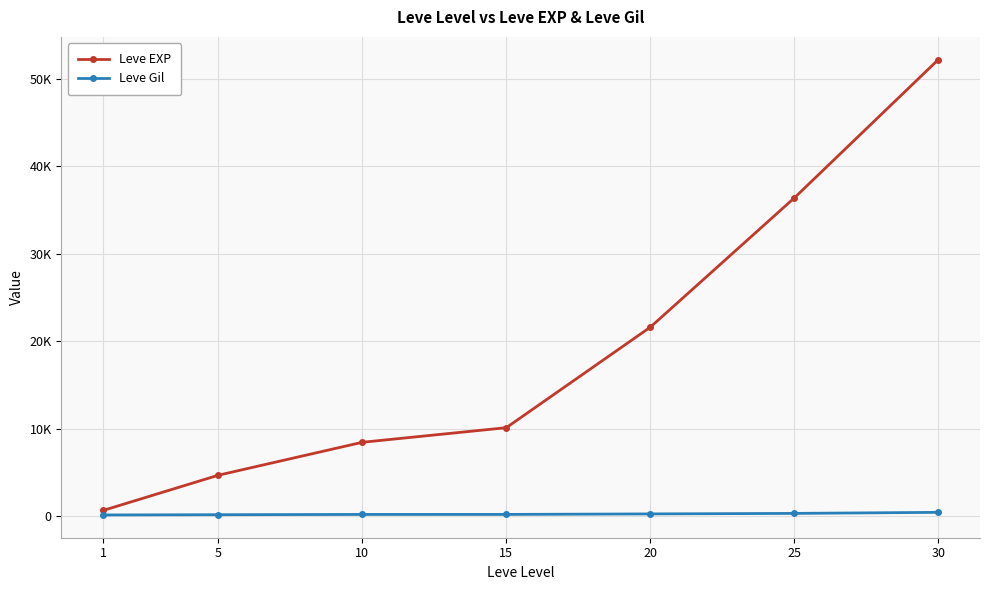

Does the chart have visible grid lines?

Yes